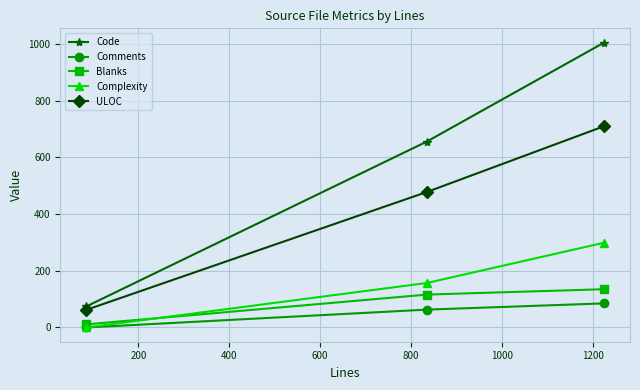

What are all the series names shown in the legend?

Code, Comments, Blanks, Complexity, ULOC